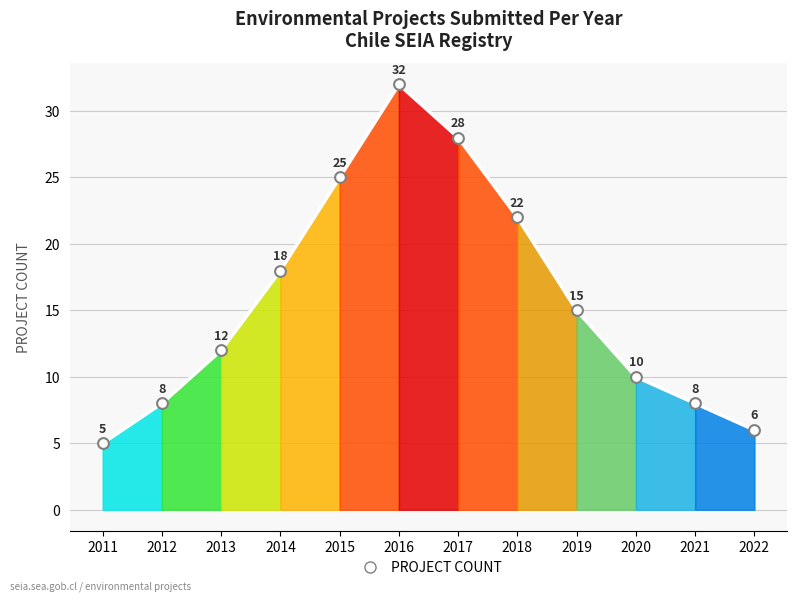

What is the change in value from 2014 to 2017?

+10